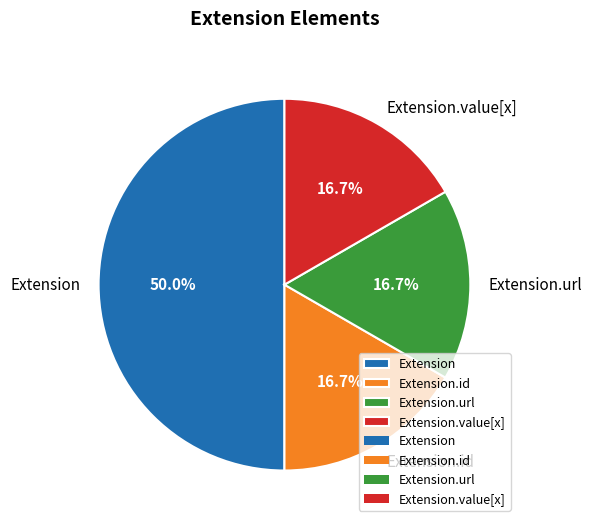

How many segments does this pie chart have?

4